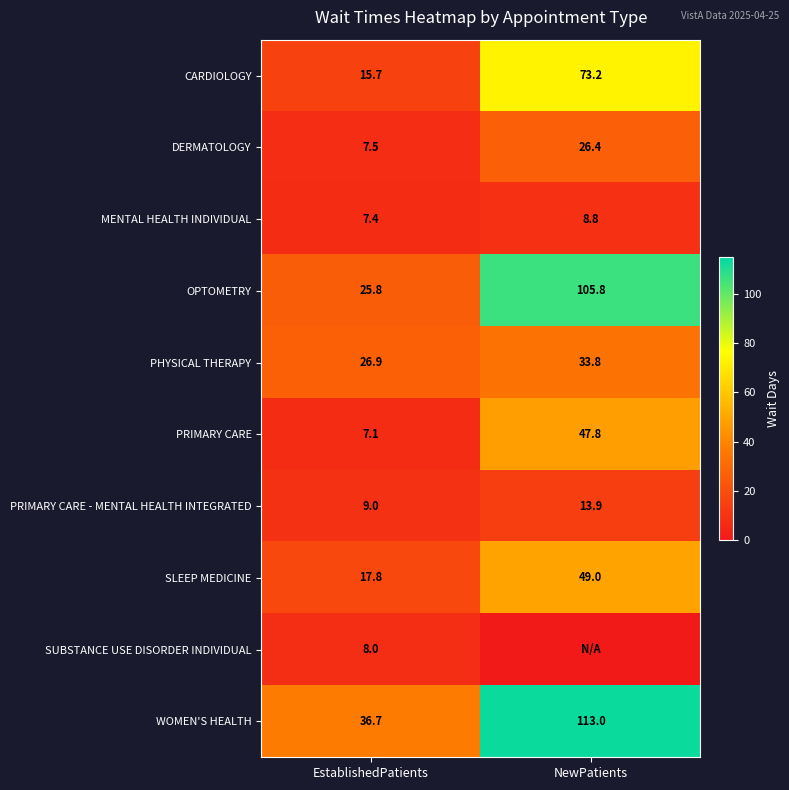

What is the maximum value shown in the chart?

113.0